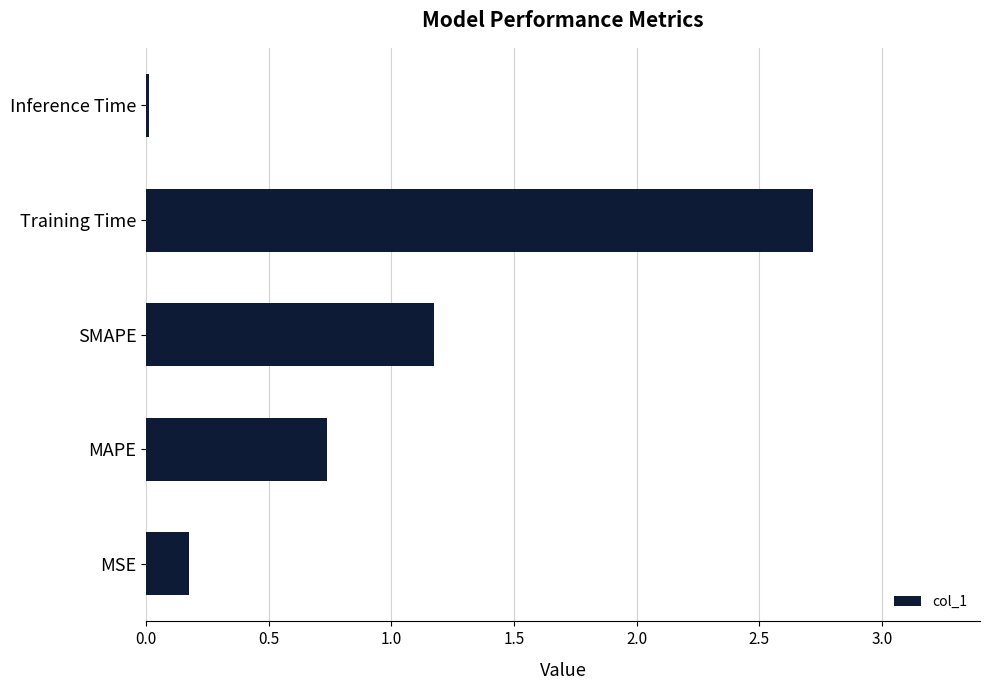

What is the greatest value displayed?

2.7